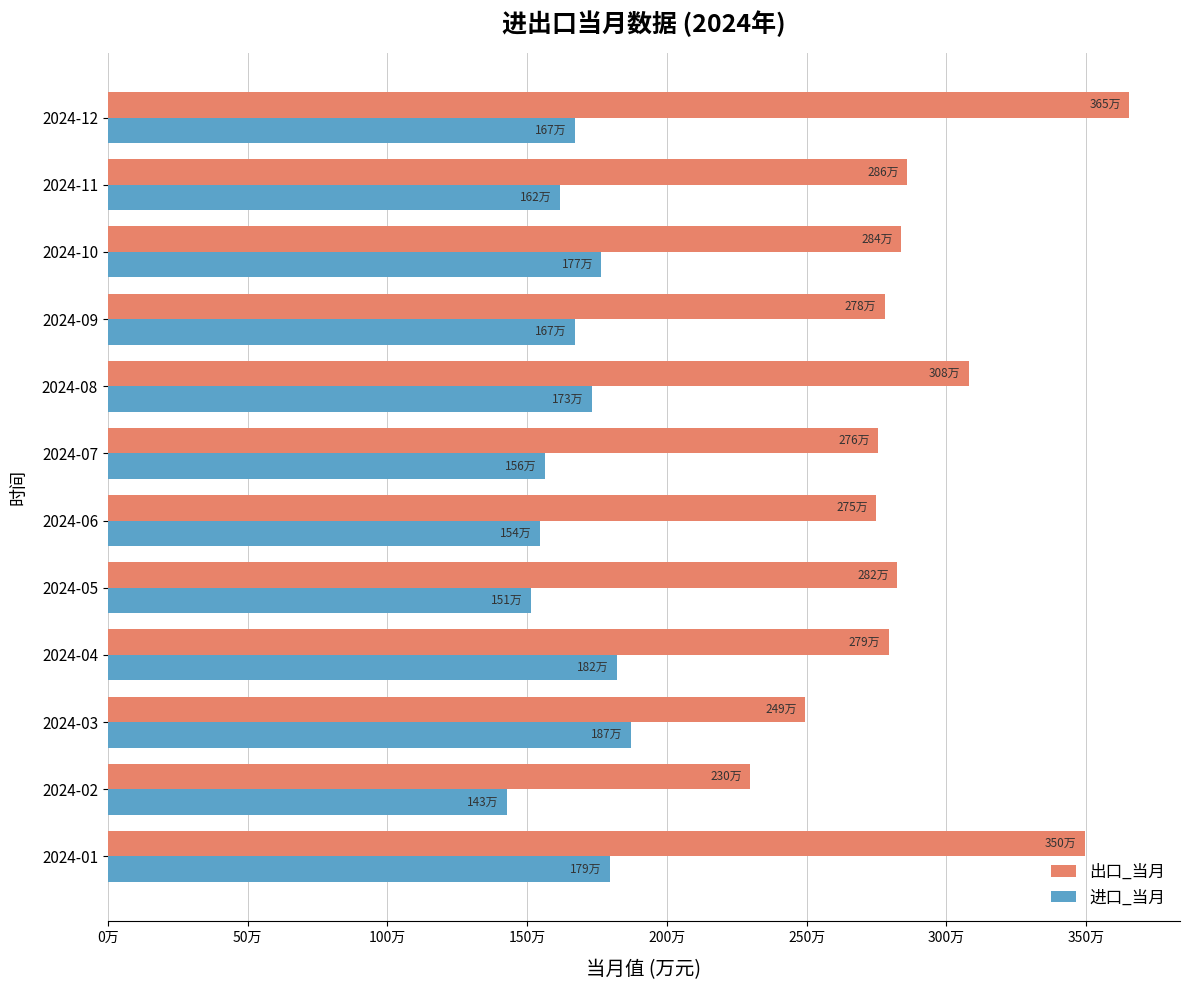

At how many categories does at least one series exceed 1475507?

12